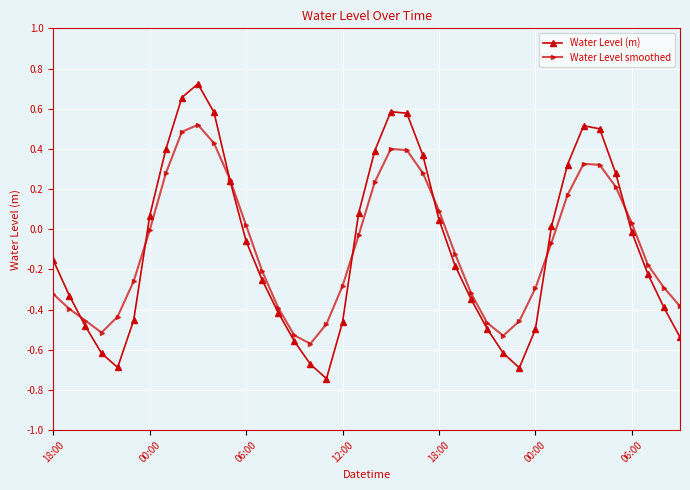

Which series has the largest range (max minus min)?

Water Level (m)